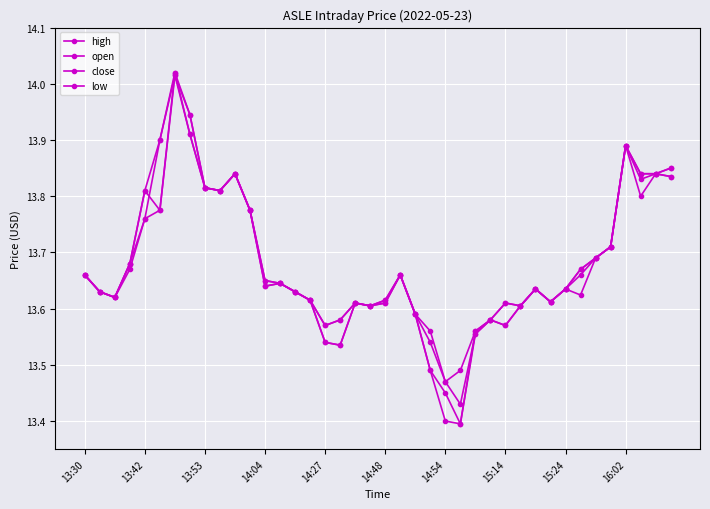

How many lines are shown in the chart?

4